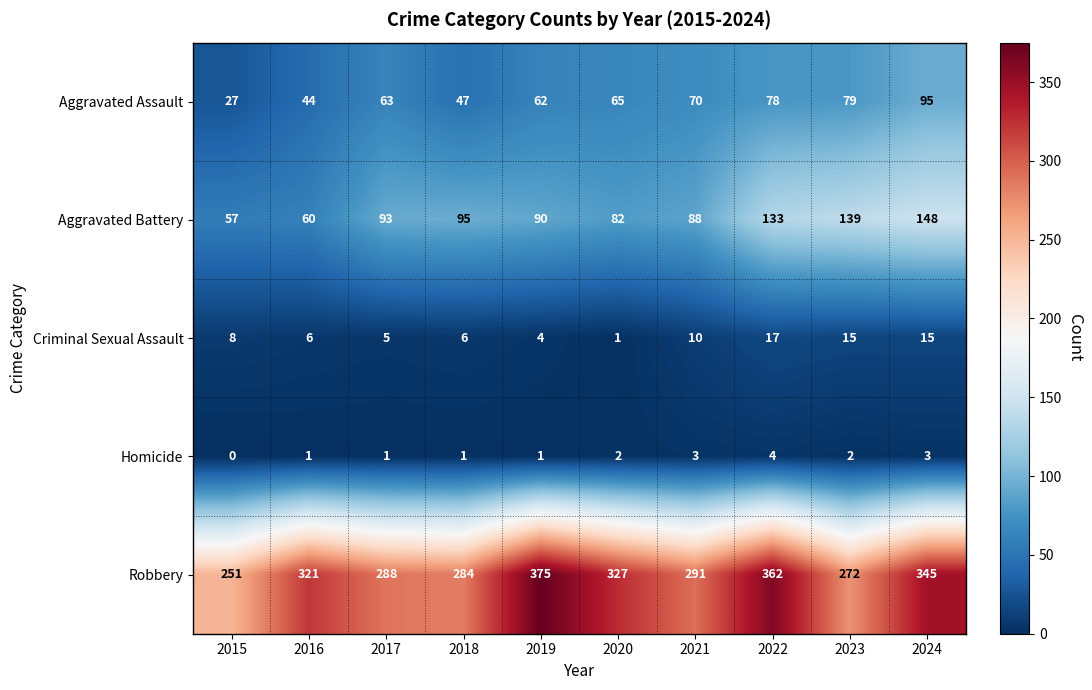

At which category is the sum across all series the highest?

2024